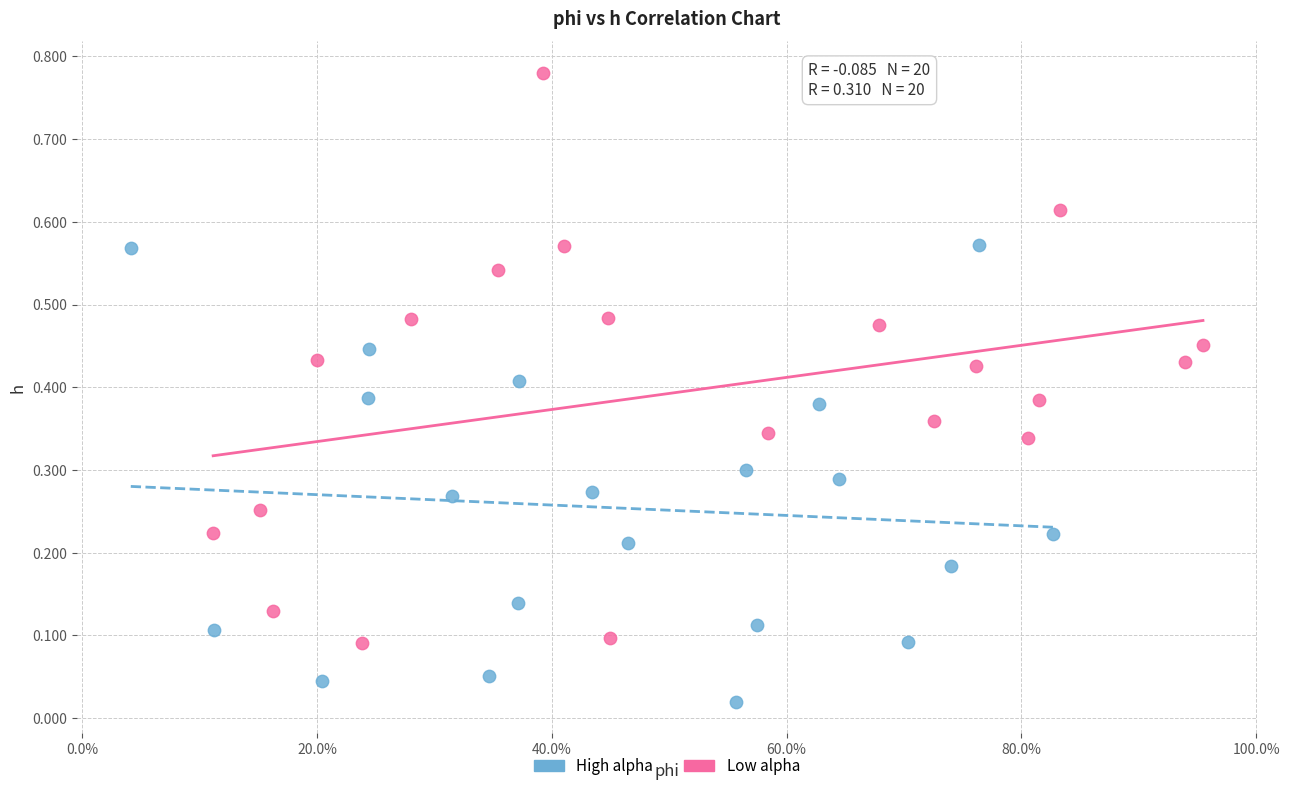

Which series reaches the maximum Y coordinate?

Low alpha